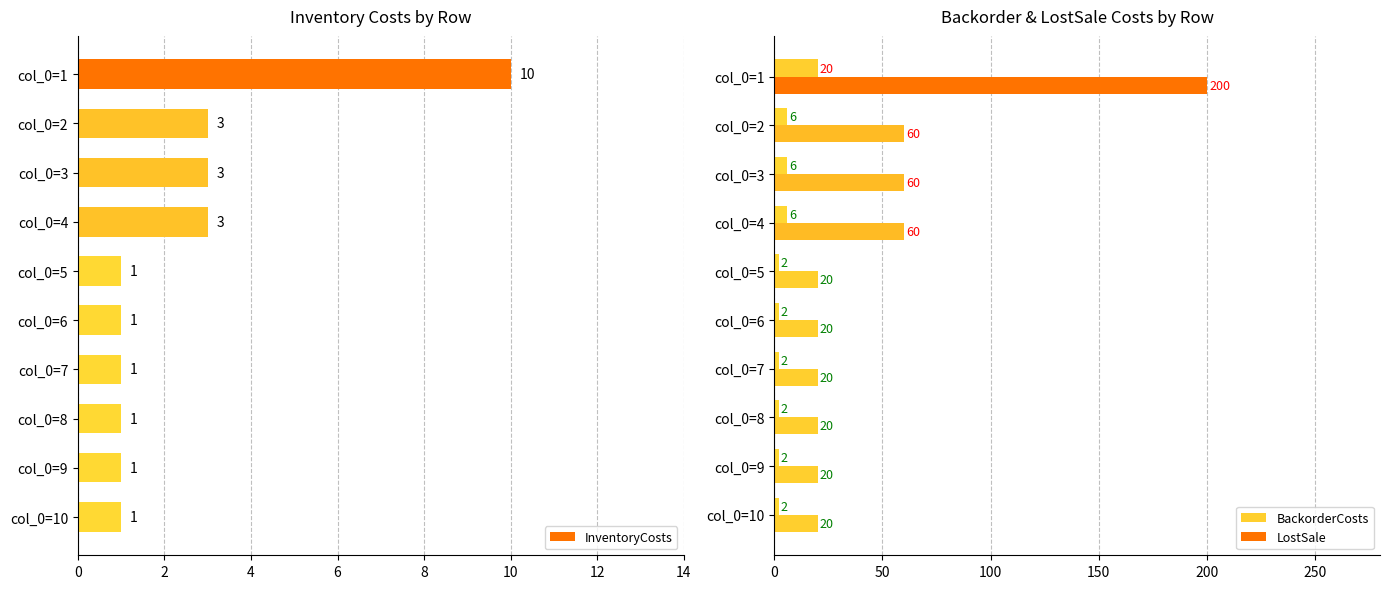

True or false: InventoryCosts has a value of 3 at col_0=3.

True